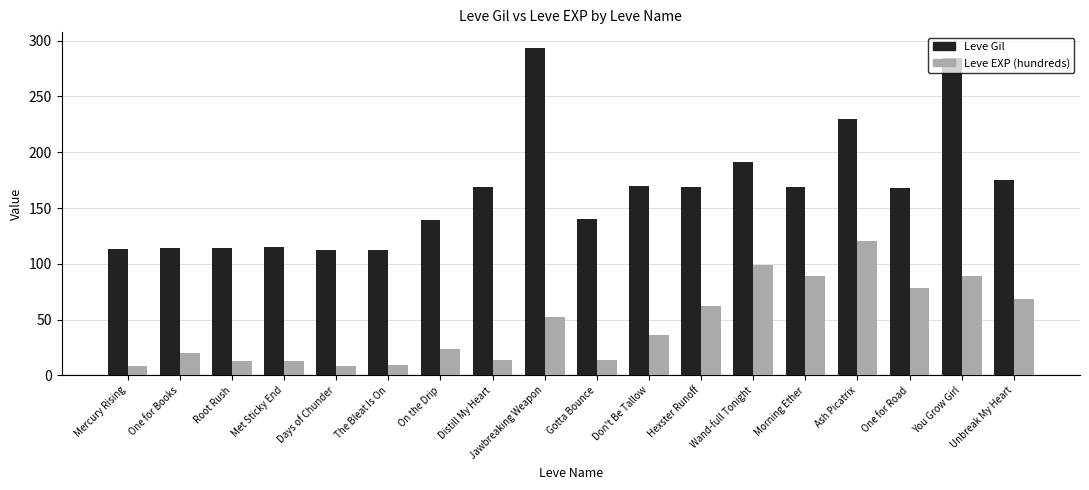

Which series has the largest total across all categories?

Leve Gil